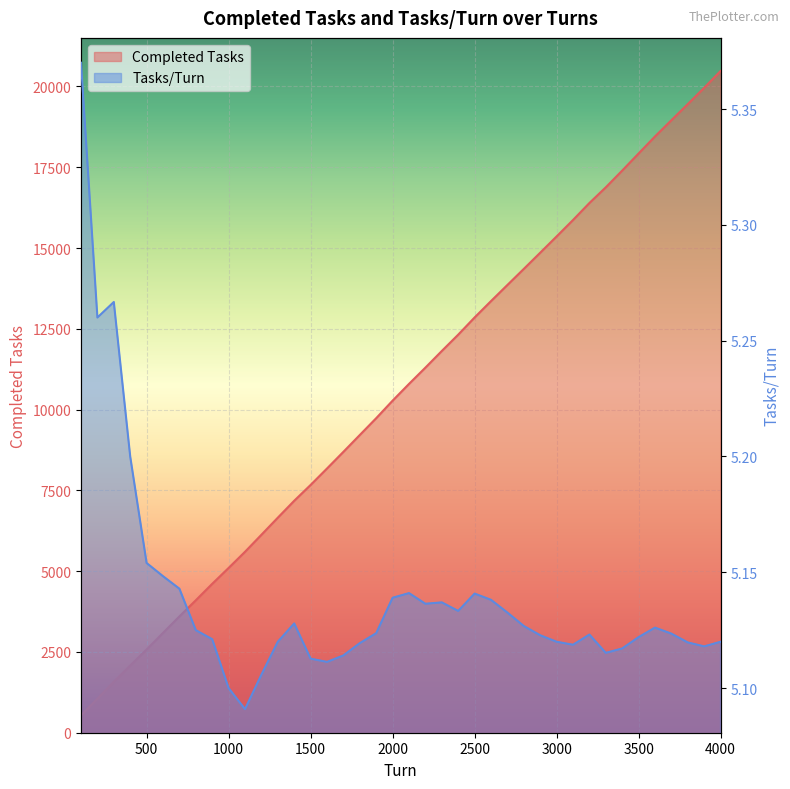

Reading right to left, list all the values displayed in this chart.

Completed Tasks: 20480.0	19960.0	19455.0	18957.0	18454.0	17927.0	17398.0	16880.0	16394.0	15868.0	15360.0	14856.0	14355.0	13858.0	13359.0	12852.0	12320.0	11815.0	11300.0	10796.0	10278.0	9735.0	9215.0	8694.0	8178.0	7669.0	7179.0	6656.0	6127.0	5600.0	5100.0	4609.0	4100.0	3600.0	3089.0	2577.0	2080.0	1580.0	1052.0	537.0
Tasks/Turn: 5.1	5.1	5.1	5.1	5.1	5.1	5.1	5.1	5.1	5.1	5.1	5.1	5.1	5.1	5.1	5.1	5.1	5.1	5.1	5.1	5.1	5.1	5.1	5.1	5.1	5.1	5.1	5.1	5.1	5.1	5.1	5.1	5.1	5.1	5.1	5.2	5.2	5.3	5.3	5.4